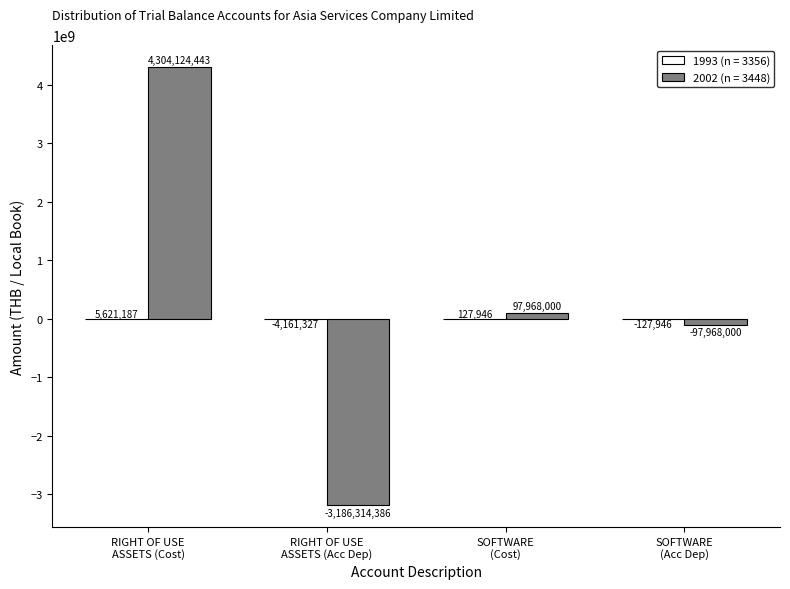

Which series has the largest total across all categories?

2002 (n = 3448)